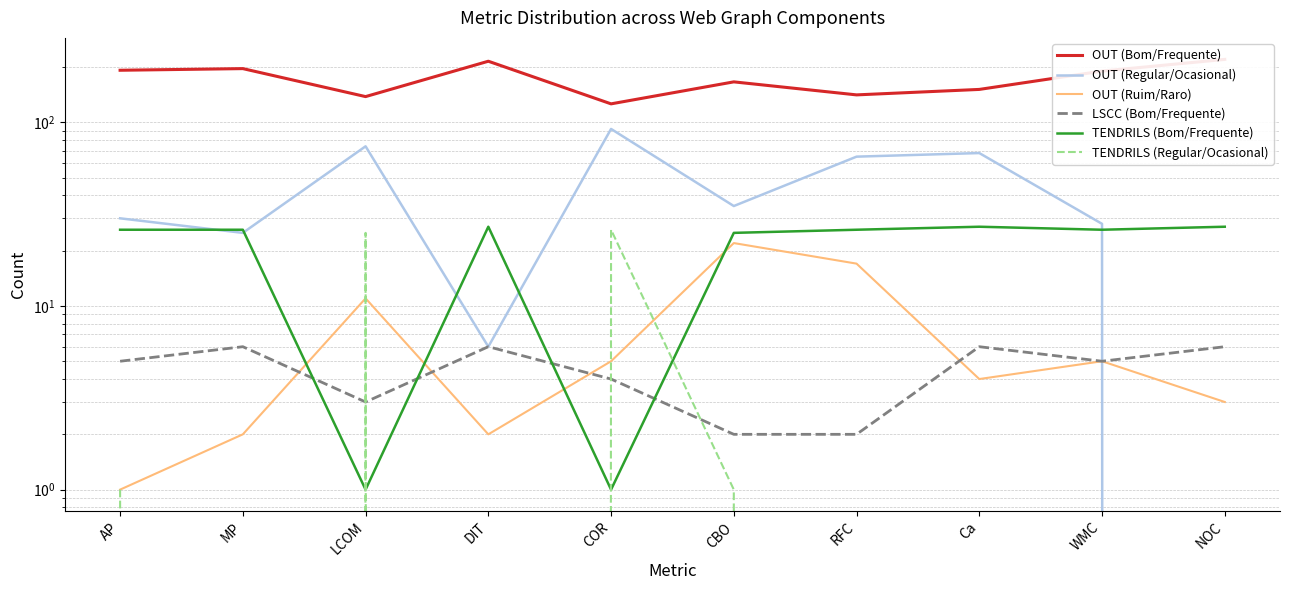

What is the average value of the OUT (Bom/Frequente) series?

174